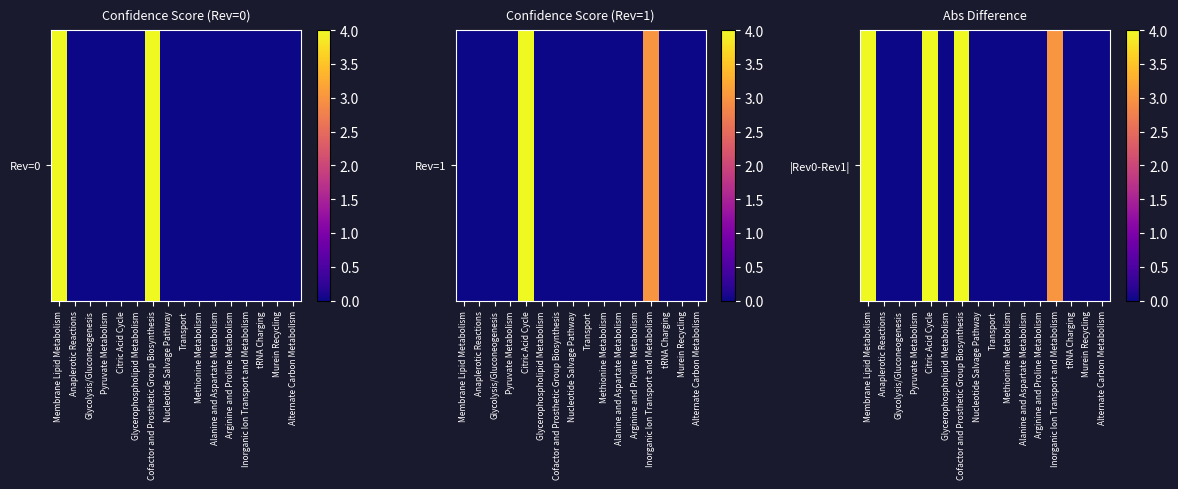

The chart shows a value of 2 at Glycolysis/Gluconeogenesis. True or false?

False